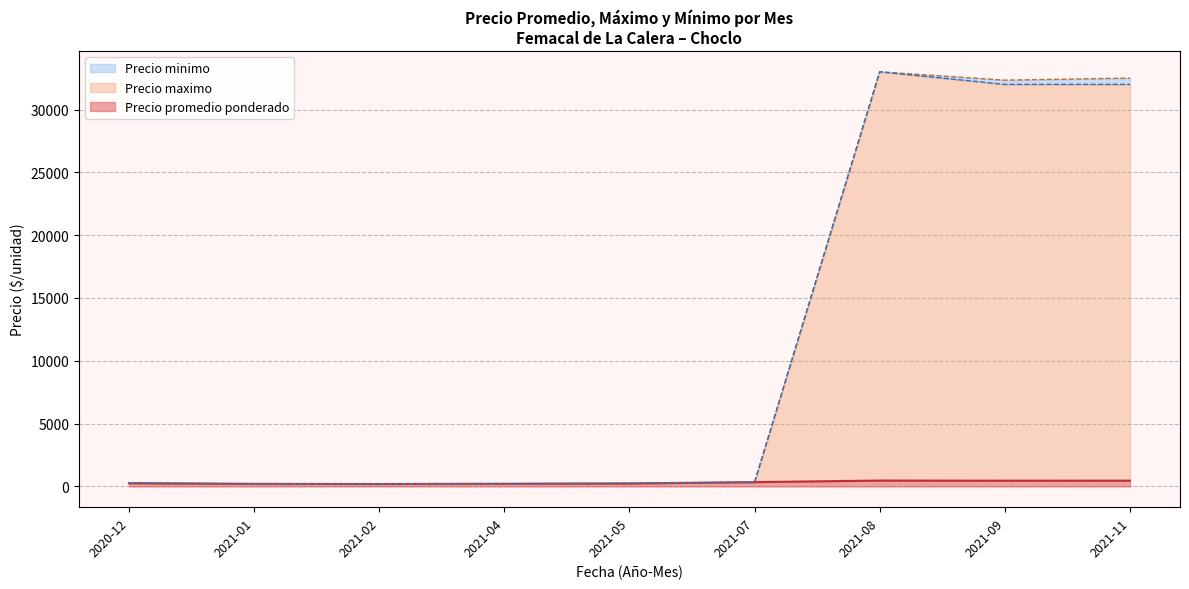

Is it true that Precio maximo equals 355 at 2020-12-28?

False